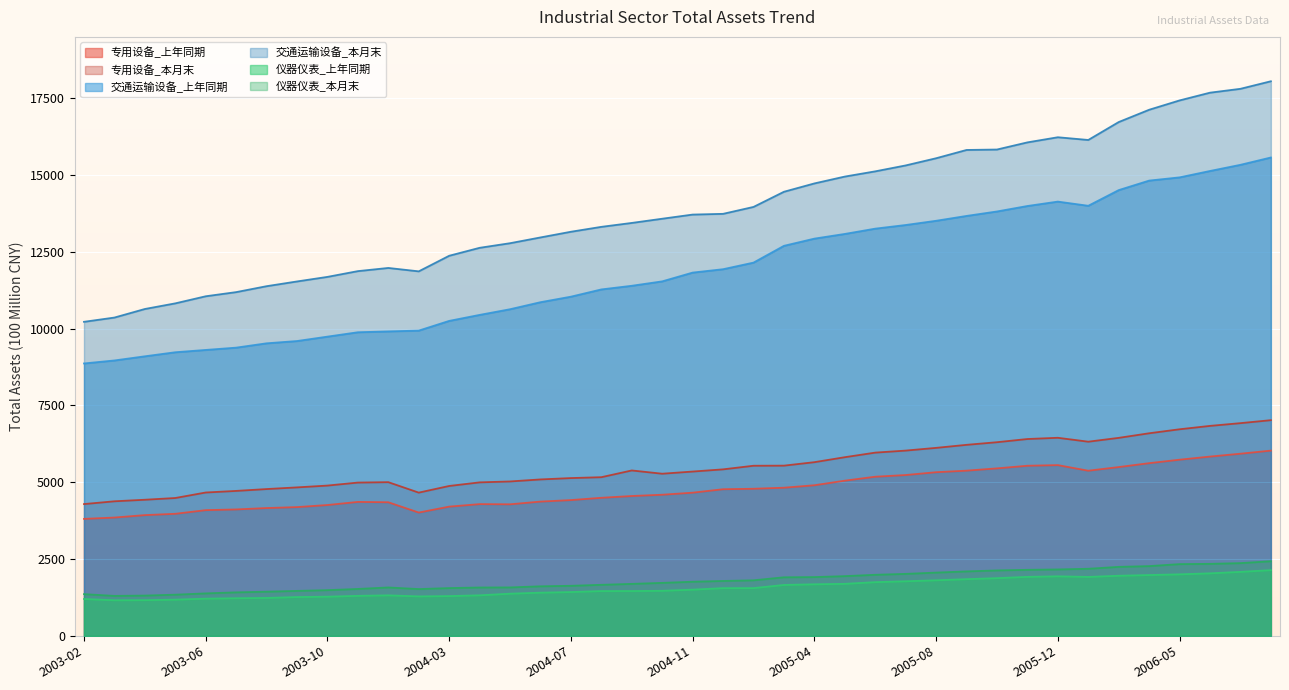

Between 2005-05 and 2003-04, which is larger?

2005-05